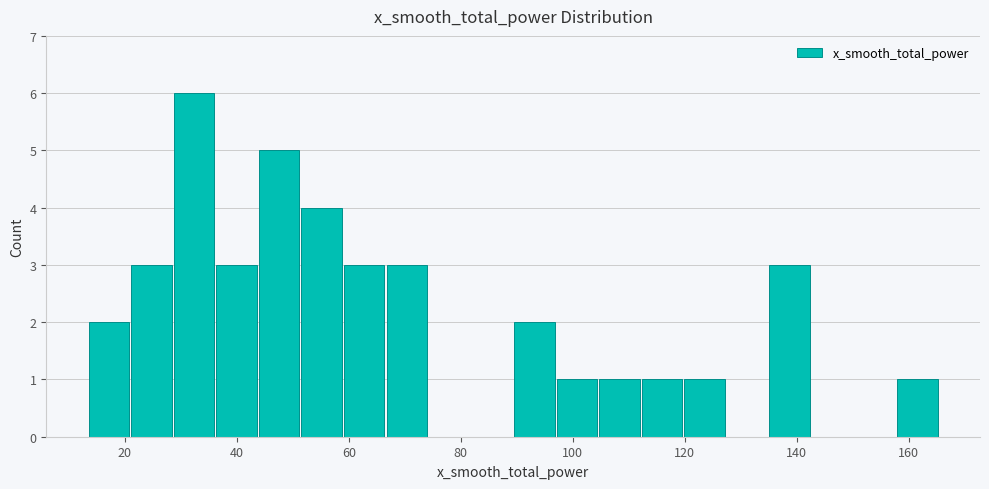

Around what value on the x-axis is the tallest bar? Give the approximate position of its centre, as read against the axis.

32